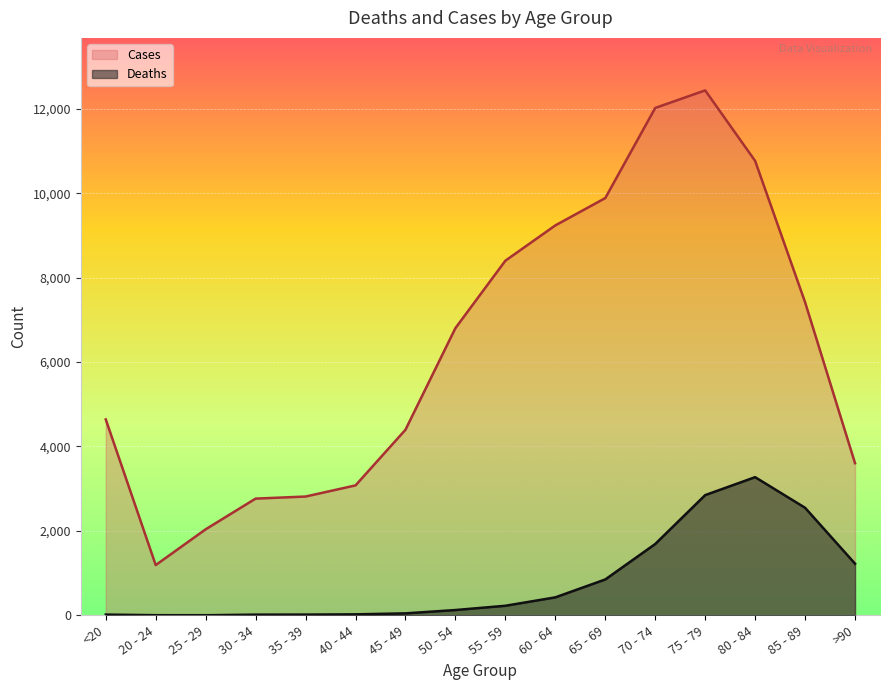

Which series has the largest total across all categories?

Cases